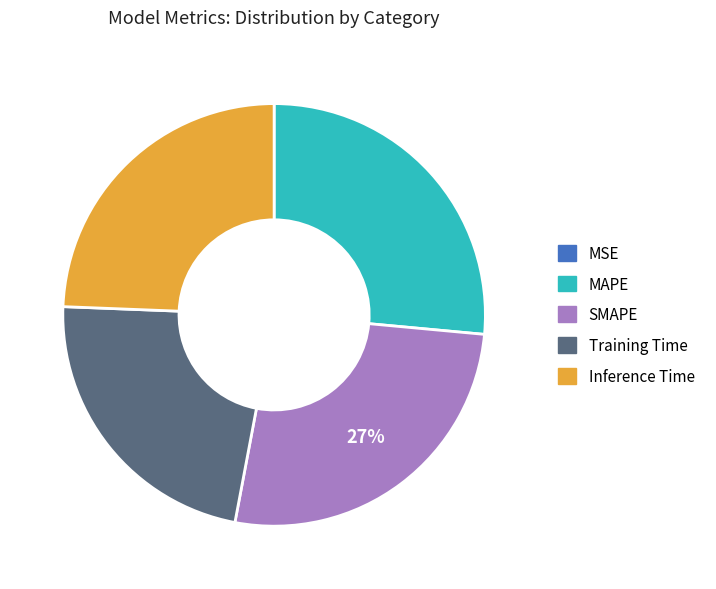

To the nearest percent, what is the average slice percentage?

20%